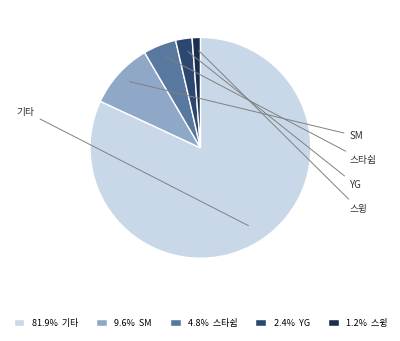

Is 1.2% 스윙 the majority of the pie?

No